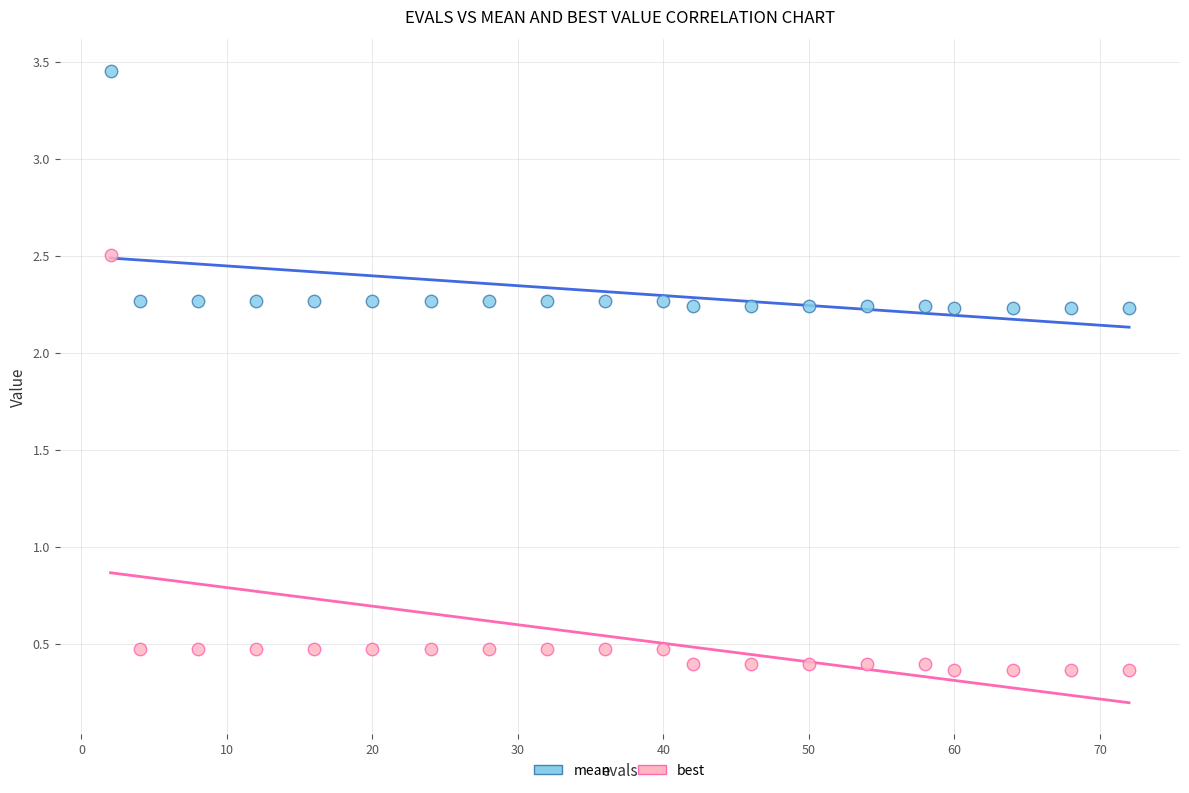

Which series has the widest spread of Y values?

best